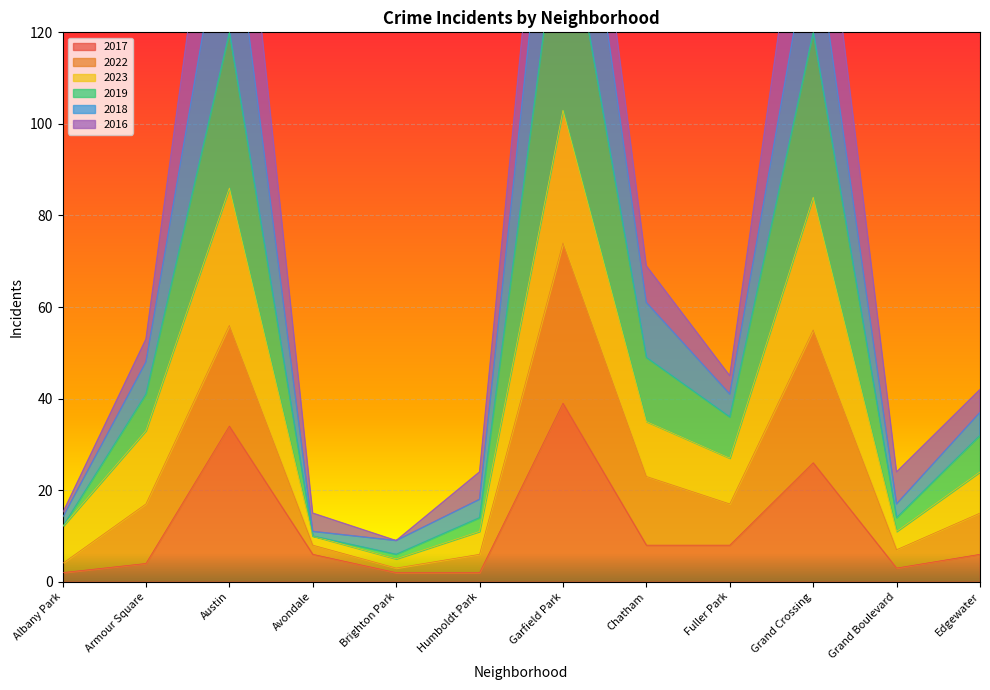

Which category has the lowest value across all series?

Albany Park